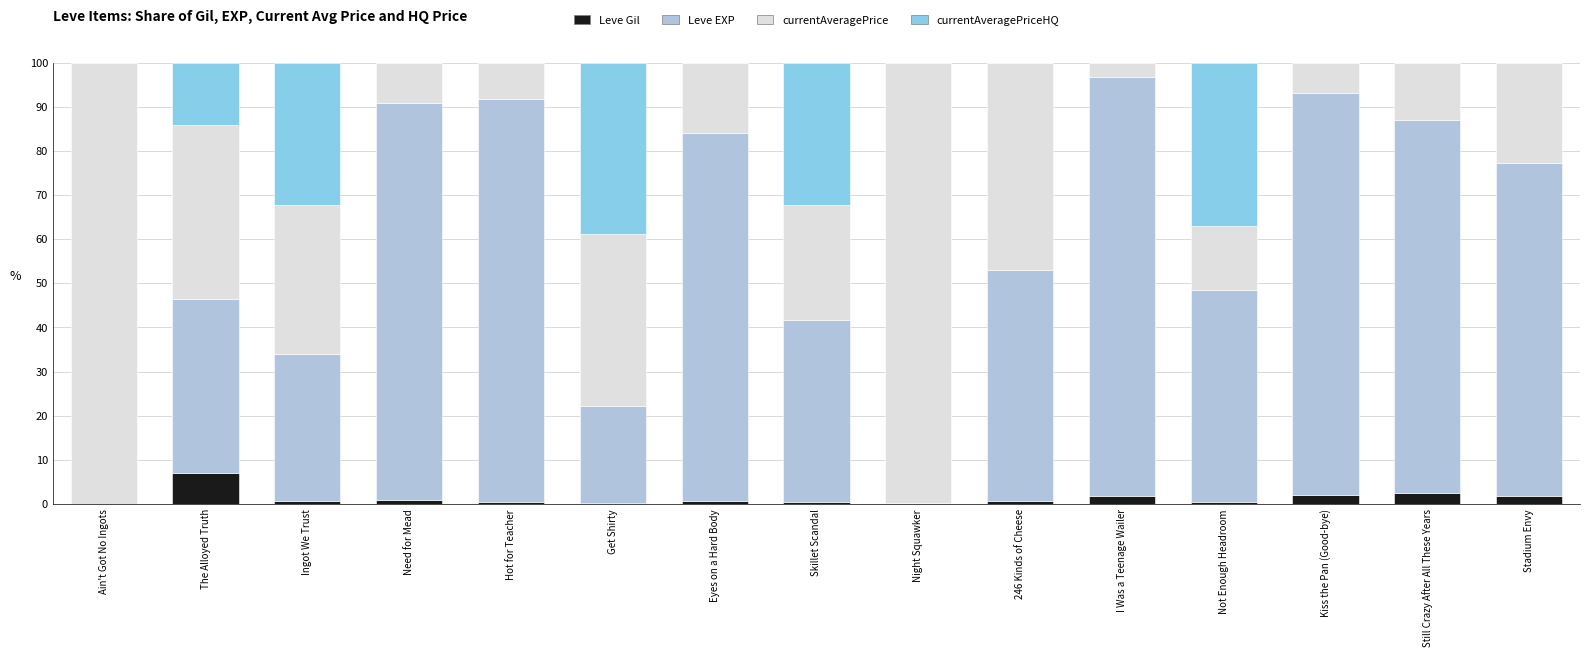

True or false: Leve Gil has a value of 7.0 at The Alloyed Truth.

True